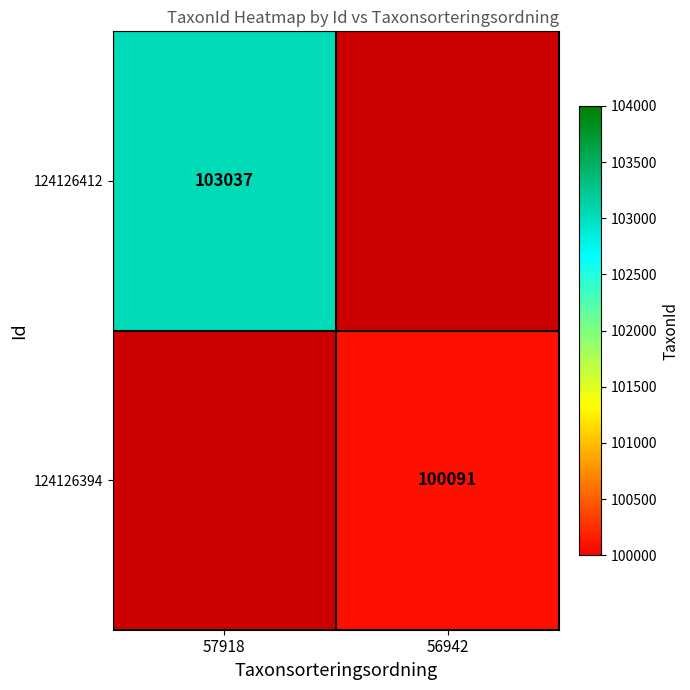

The value of 124126394 at 56942 is 100091. True or false?

True